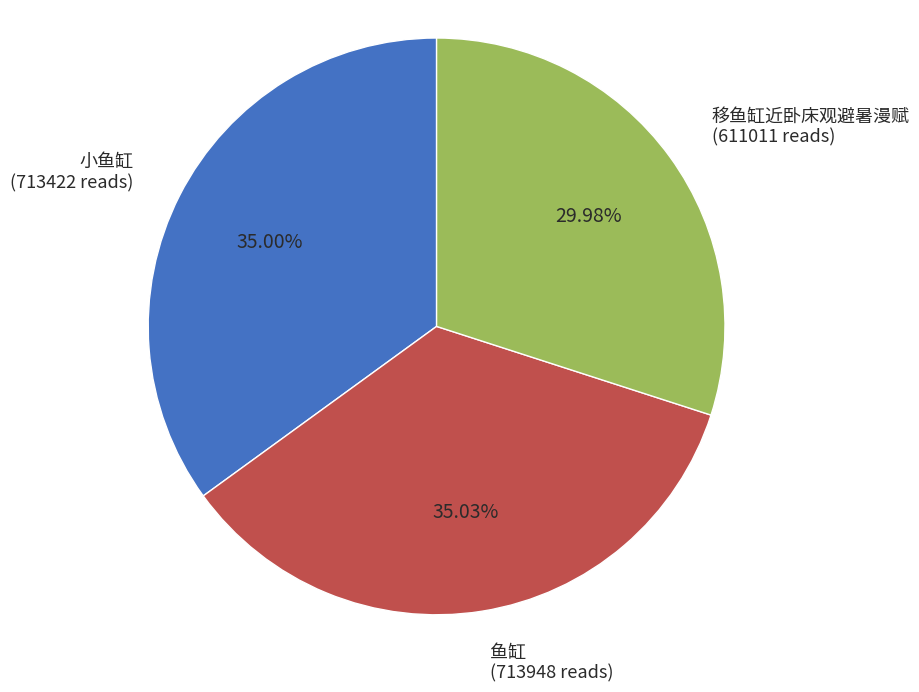

To the nearest percent, what percentage of the pie is 小鱼缸?

35%